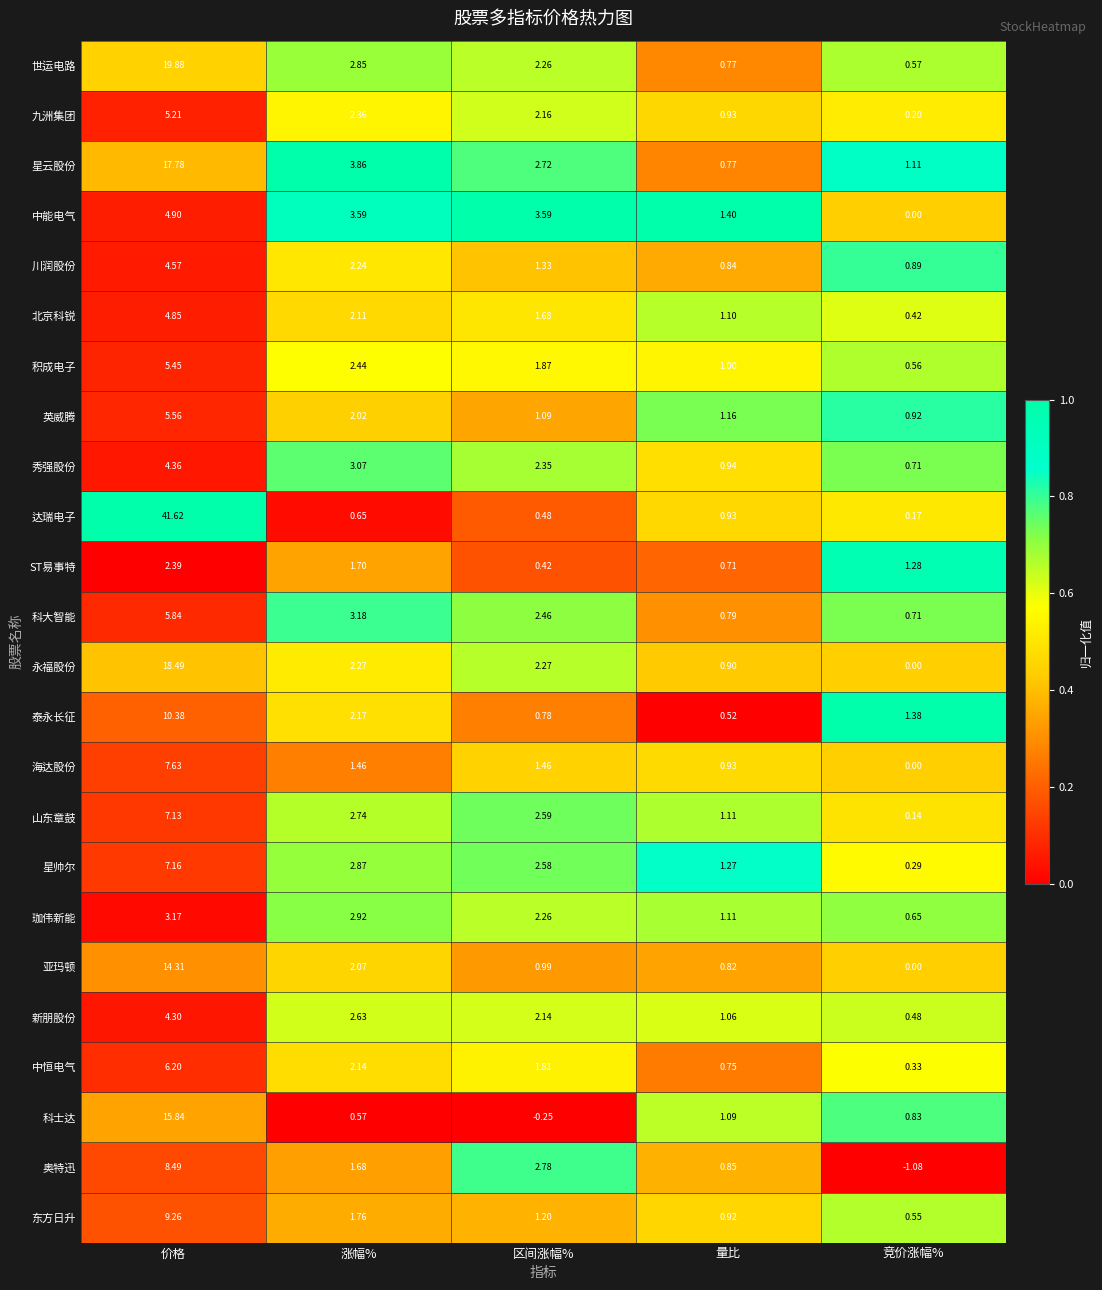

List the series in order of their peak value, highest first.

达瑞电子, 世运电路, 永福股份, 星云股份, 科士达, 亚玛顿, 泰永长征, 东方日升, 奥特迅, 海达股份, 星帅尔, 山东章鼓, 中恒电气, 科大智能, 英威腾, 积成电子, 九洲集团, 中能电气, 北京科锐, 川润股份, 秀强股份, 新朋股份, 珈伟新能, ST易事特